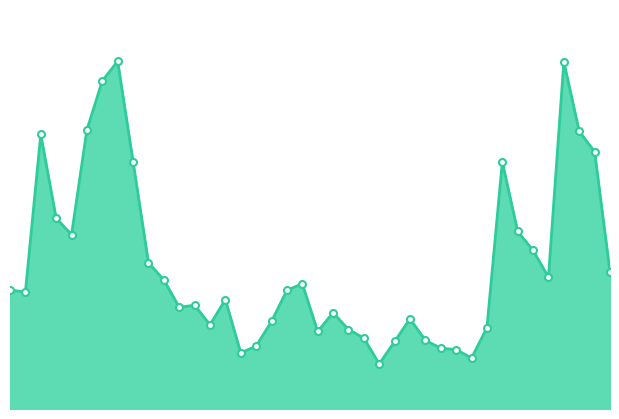

Does the chart display data point markers on the line(s)?

No